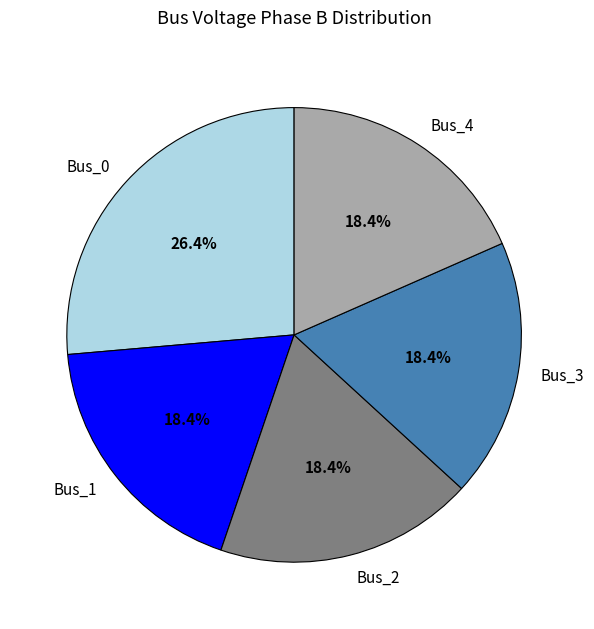

To the nearest percent, what is the combined percentage of Bus_1 and Bus_0?

45%